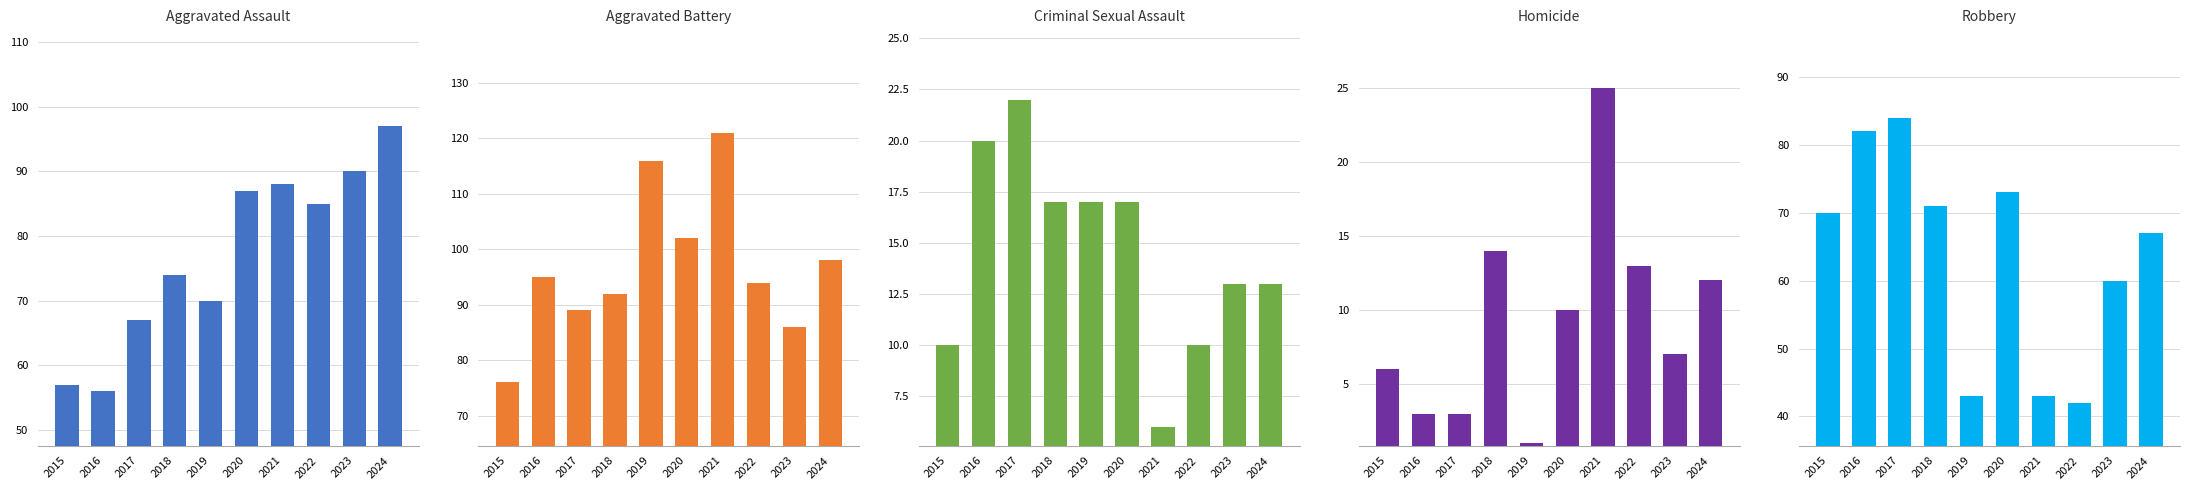

Read the Aggravated Assault value at 2015.

57